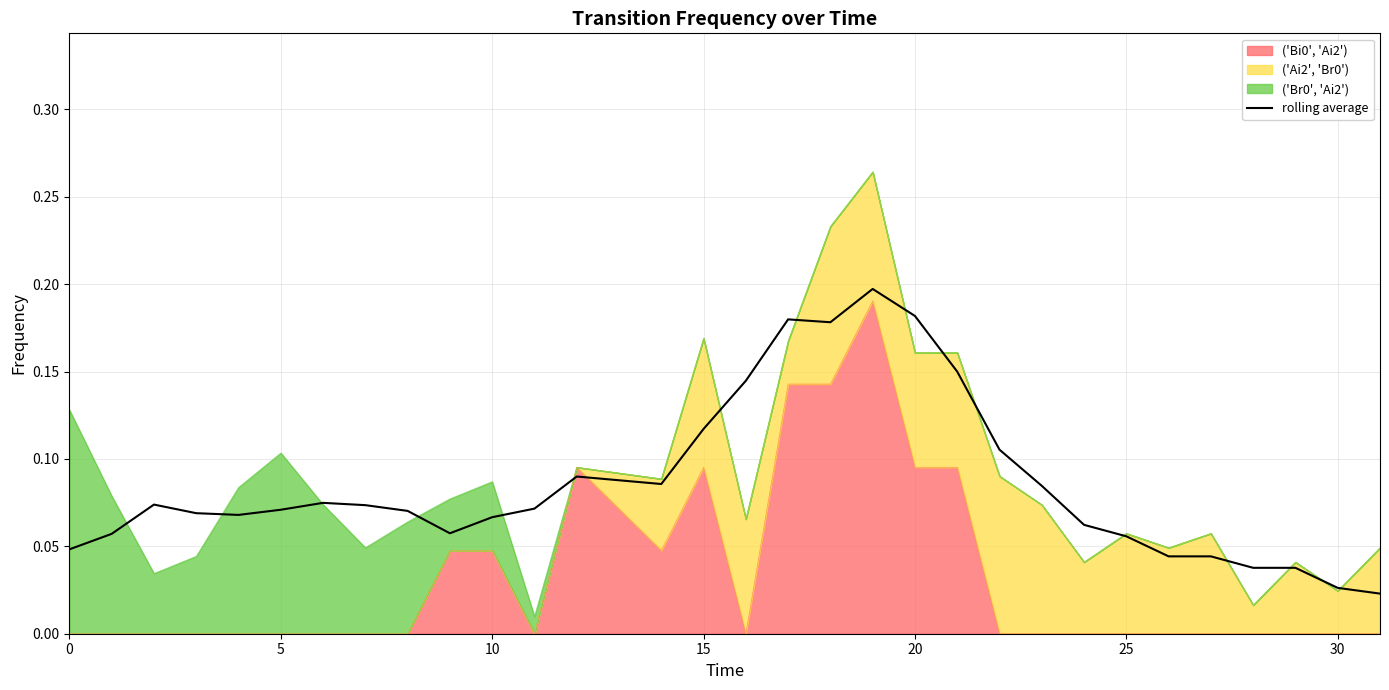

What is the sum of all values?

2.6